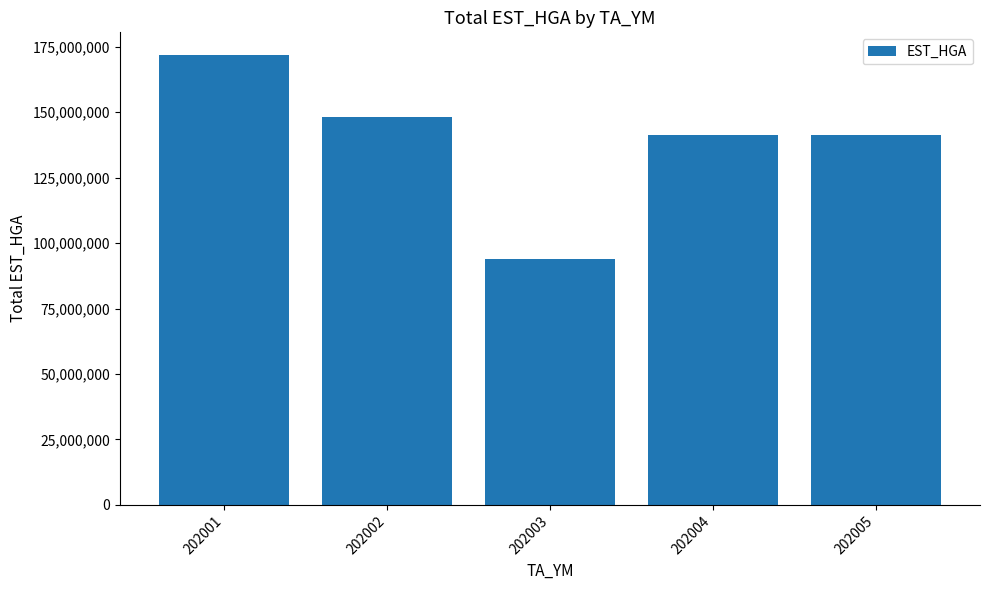

The value at 202001 is 171866690. True or false?

True